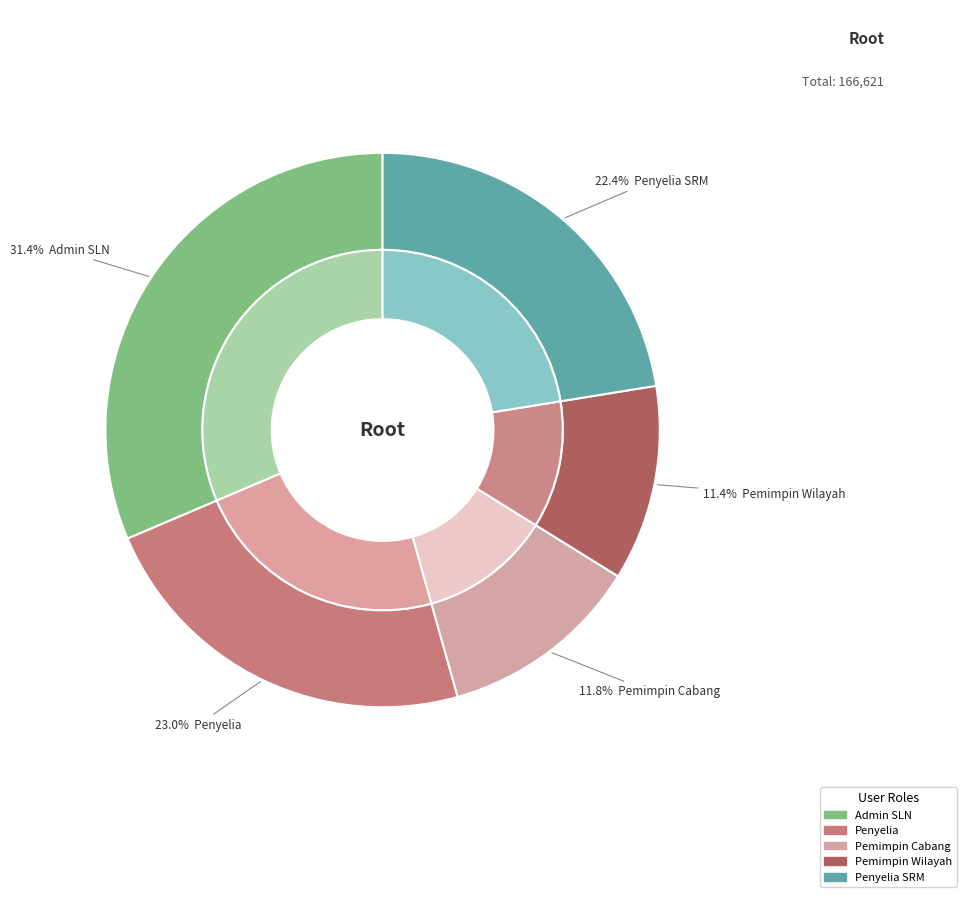

What is the largest slice in the pie chart?

Admin SLN